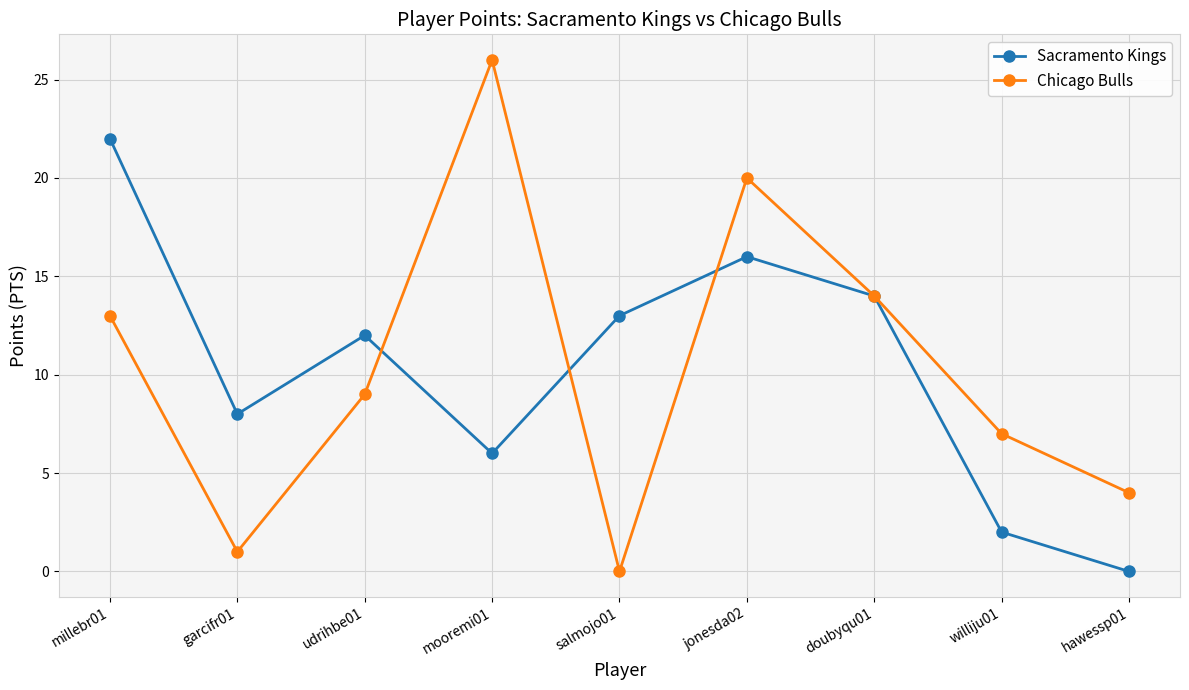

What is the label of the 2nd point from the left?

garcifr01